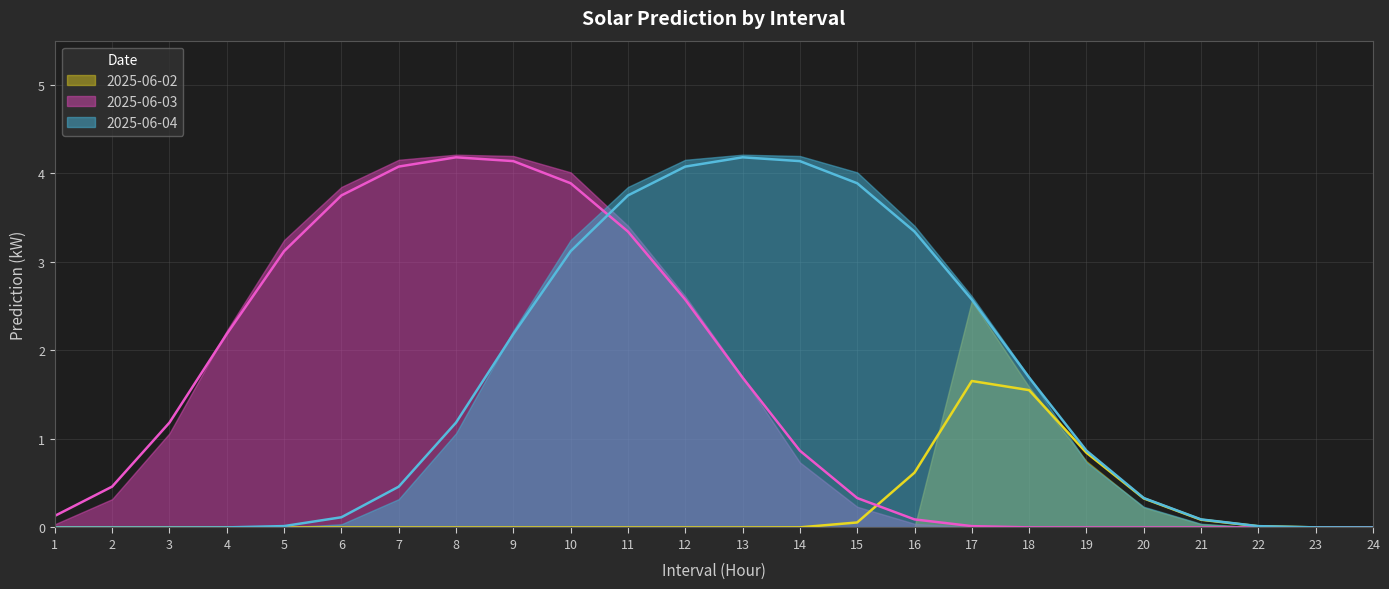

At which category does the chart reach its peak across all series?

8